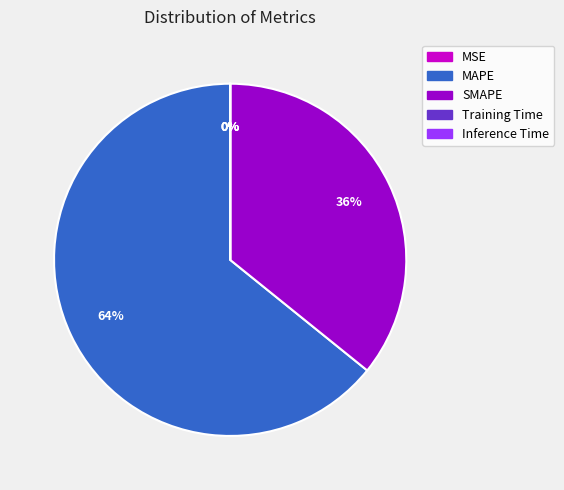

Which slice is the largest?

MAPE